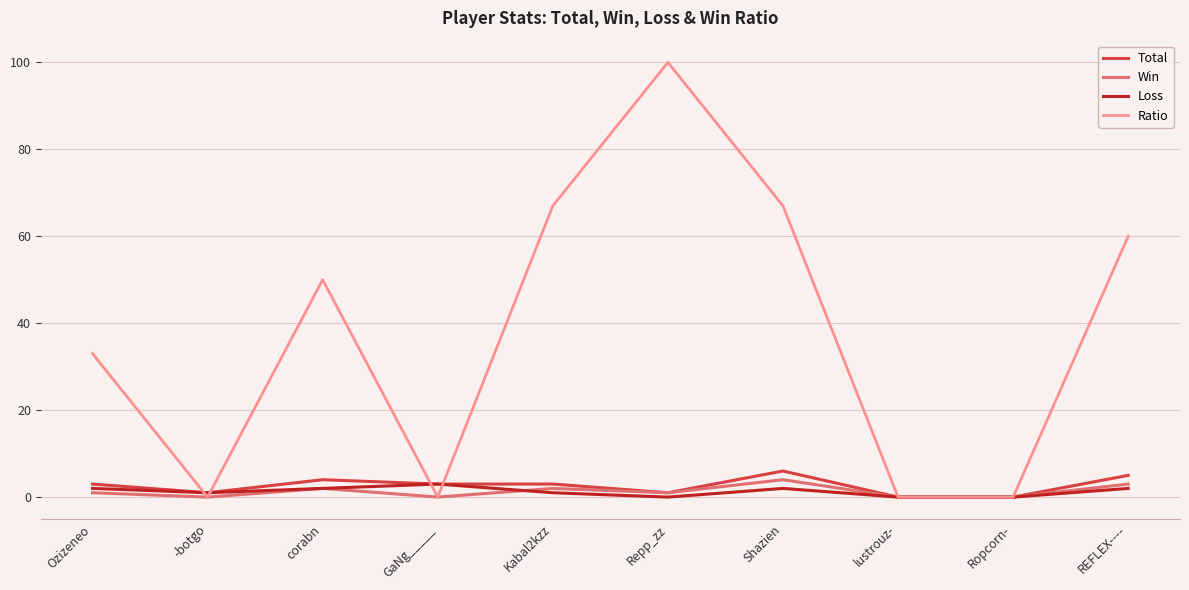

Which series has the largest range (max minus min)?

Ratio